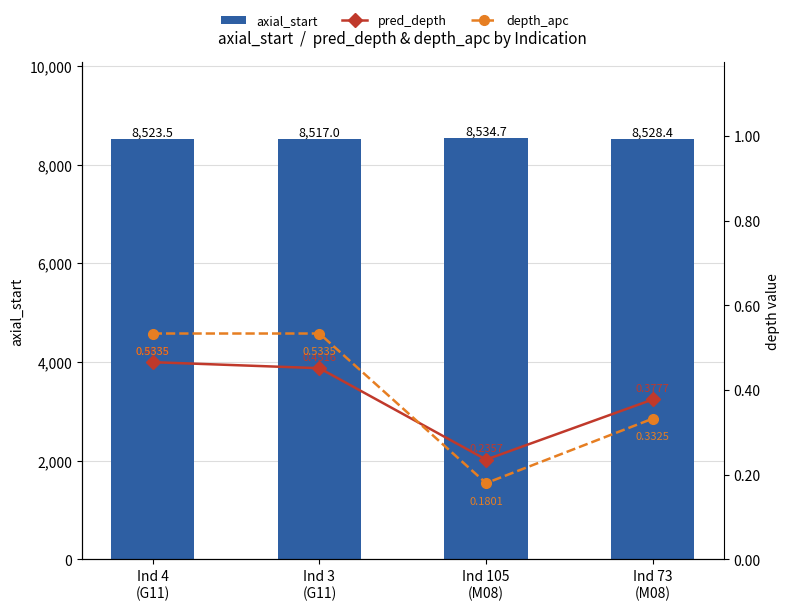

Is the value of depth_apc at Ind 73
(M08) greater than the value of pred_depth at Ind 3
(G11)?

No